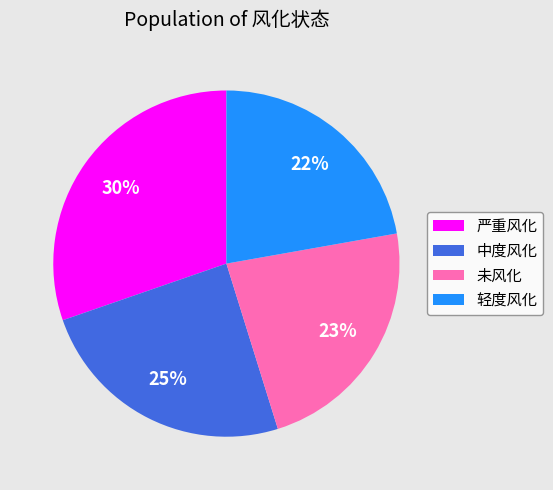

Does 中度风化 represent more than half of the total?

No